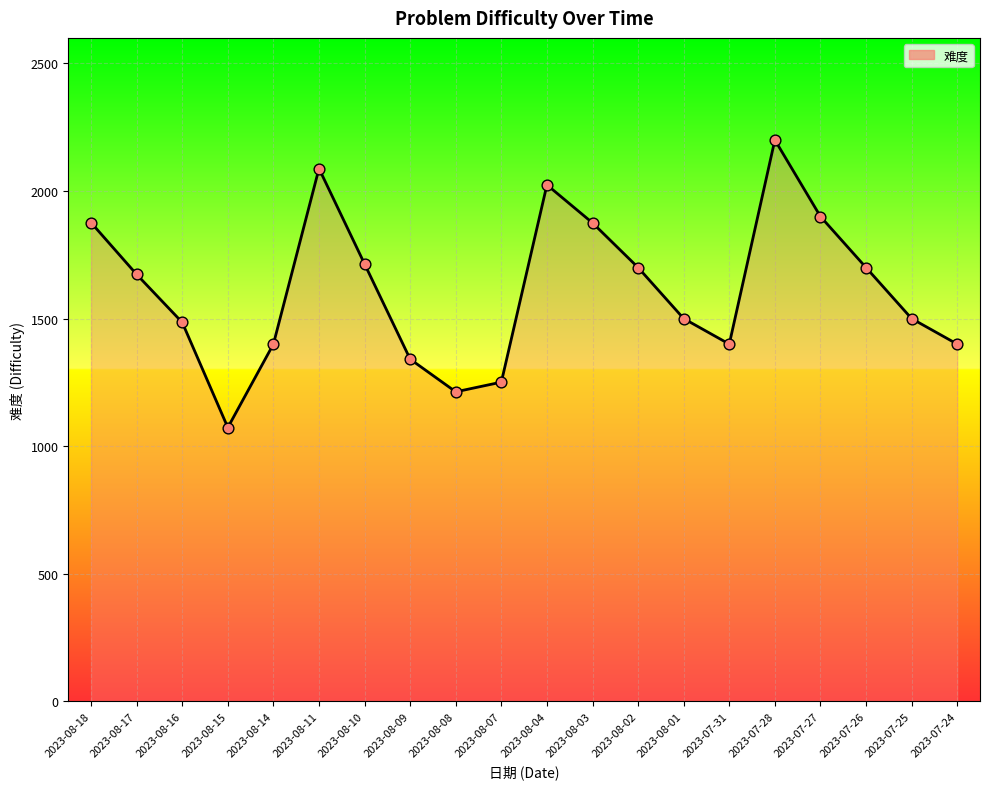

What is the ratio of the value at 2023-07-25 to the value at 2023-08-08?

1.2